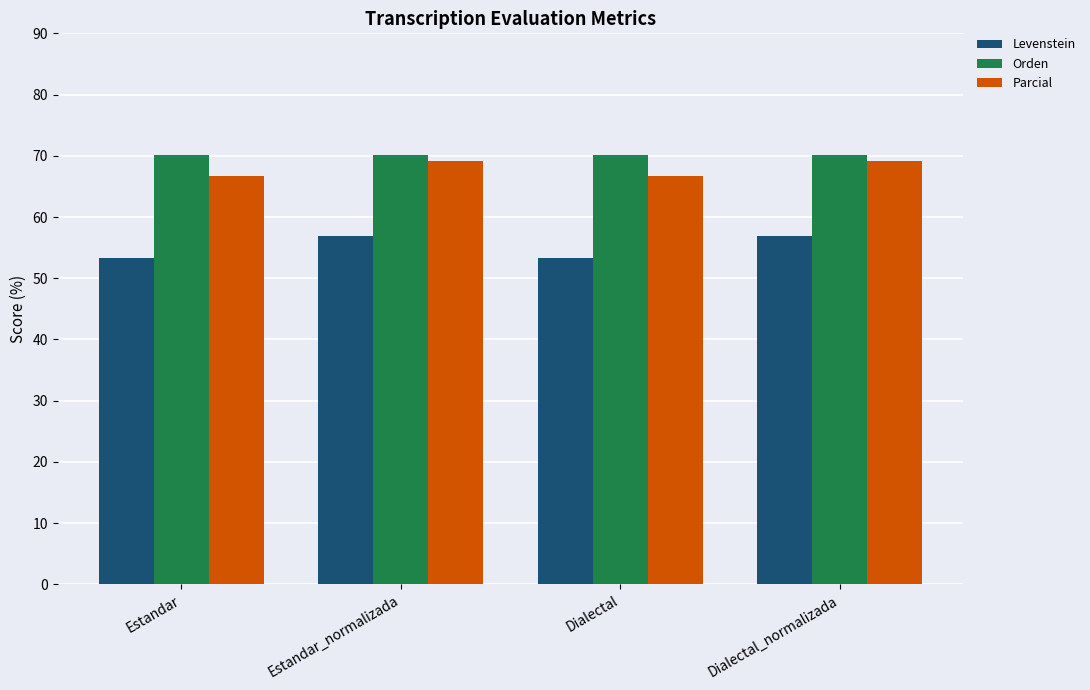

Reading left to right, transcribe all the data shown in this chart.

Levenstein: 53.4	56.9	53.4	56.9
Orden: 70.2	70.2	70.2	70.2
Parcial: 66.7	69.1	66.7	69.1